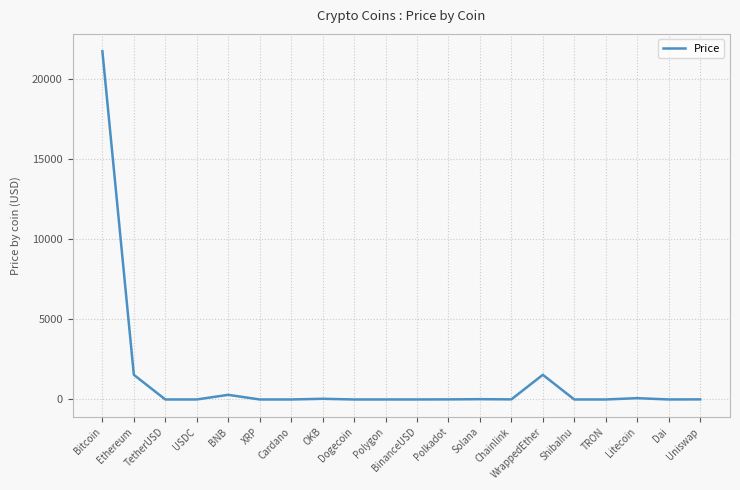

What is the difference between the second highest and minimum values?

1541.2